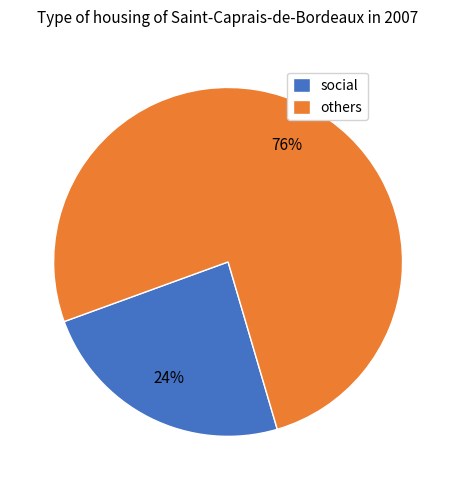

To the nearest percent, what percentage of the pie is others?

76%